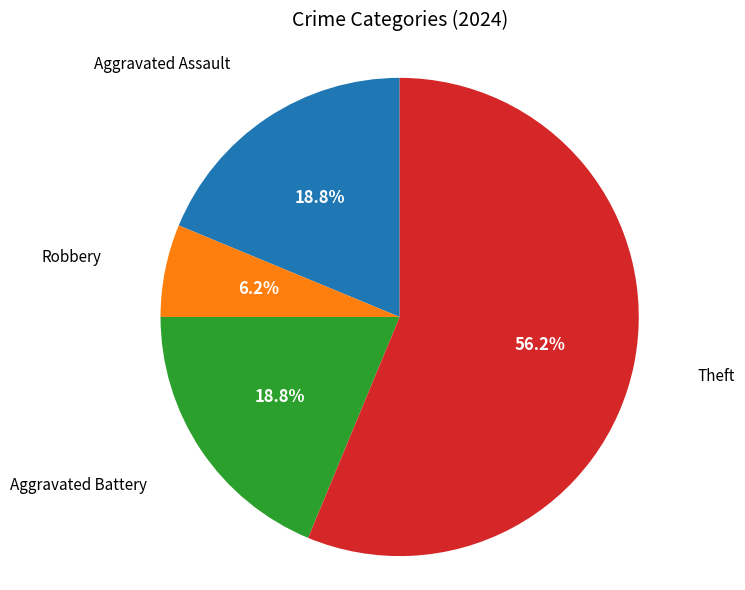

Count the number of slices in the pie.

4